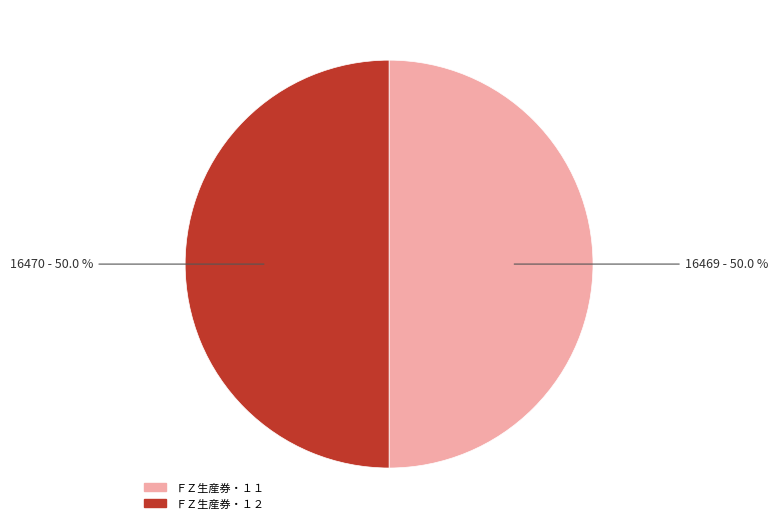

To the nearest percent, what is the combined percentage of ＦＺ生産券・１１ and ＦＺ生産券・１２?

100%